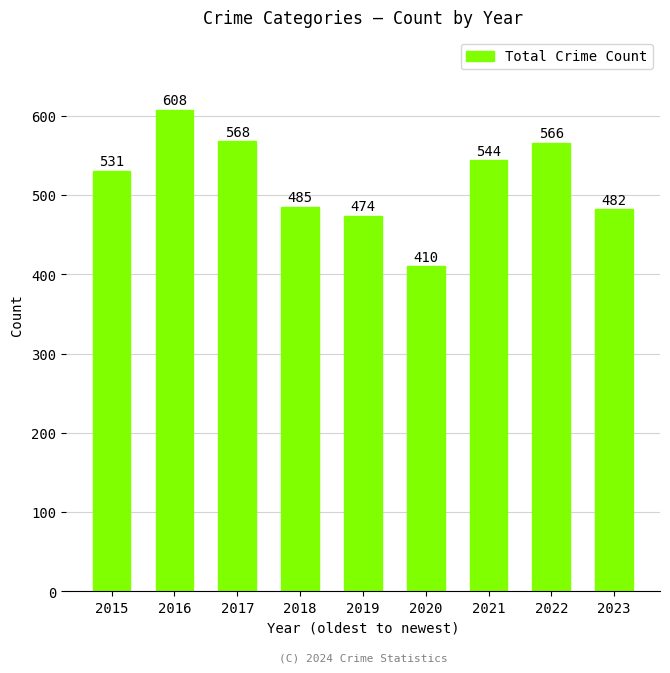

Count the number of categories in the chart.

9